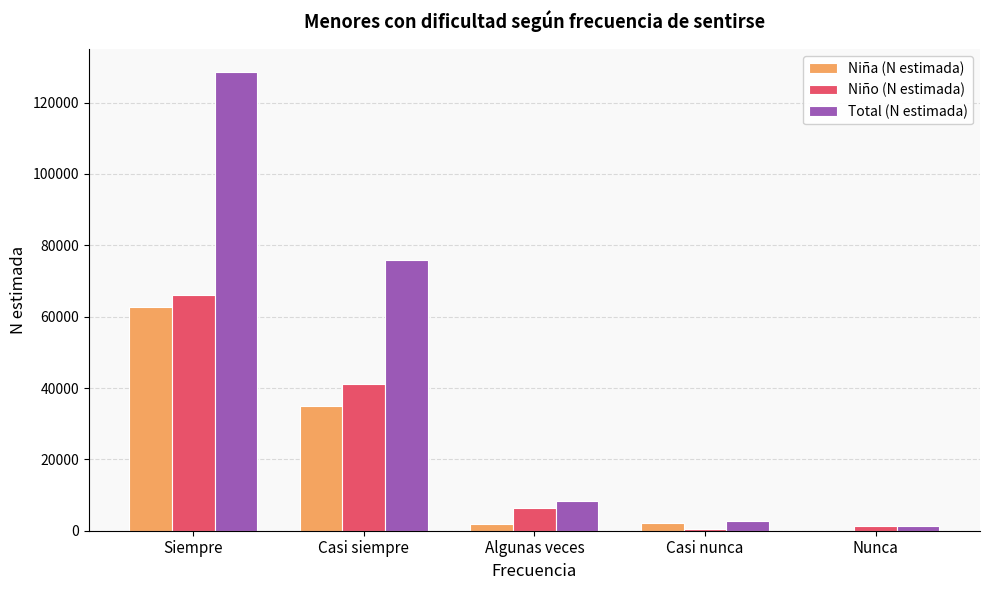

The Niña (N estimada) series shows 91051 at Siempre. True or false?

False